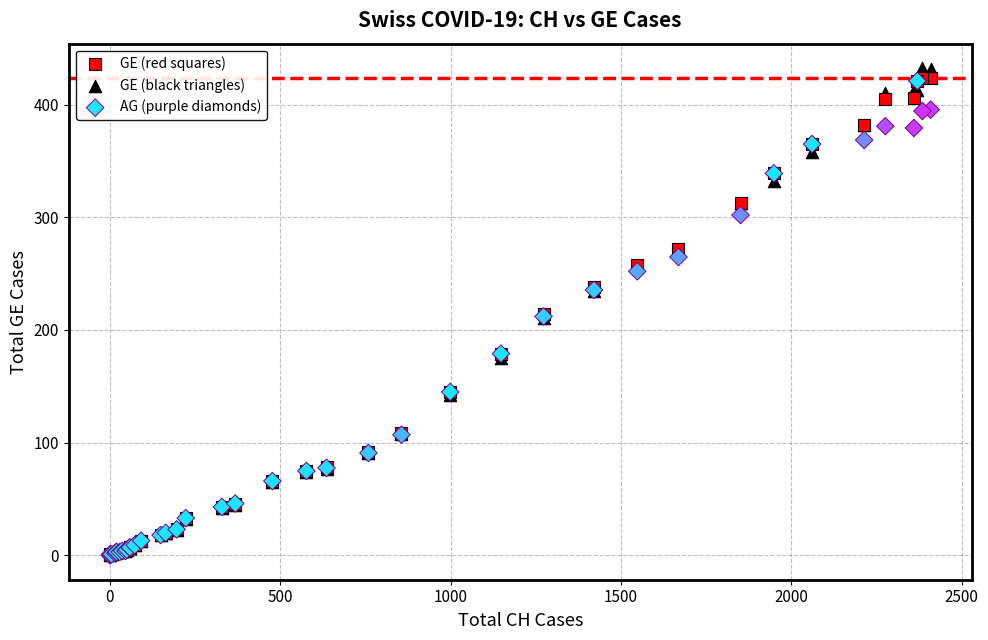

What are all the series names shown in the legend?

GE (red squares), GE (black triangles), AG (purple diamonds)